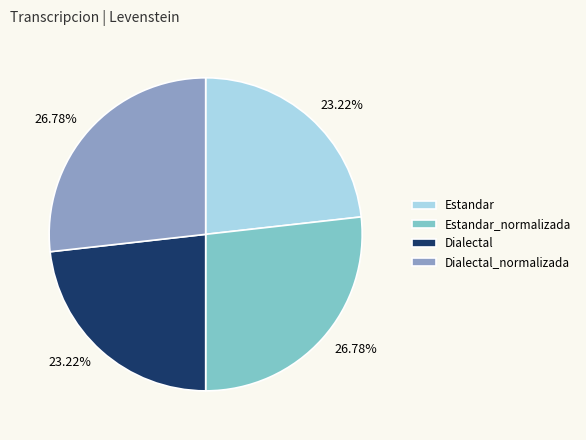

Does Dialectal_normalizada represent more than half of the total?

No